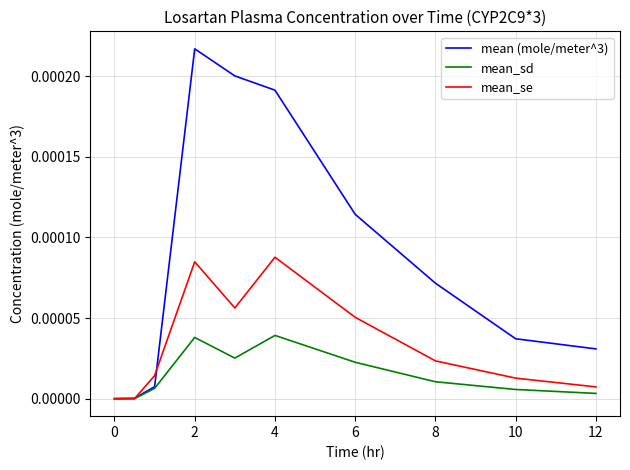

Which series has the largest total across all categories?

mean (mole/meter^3)